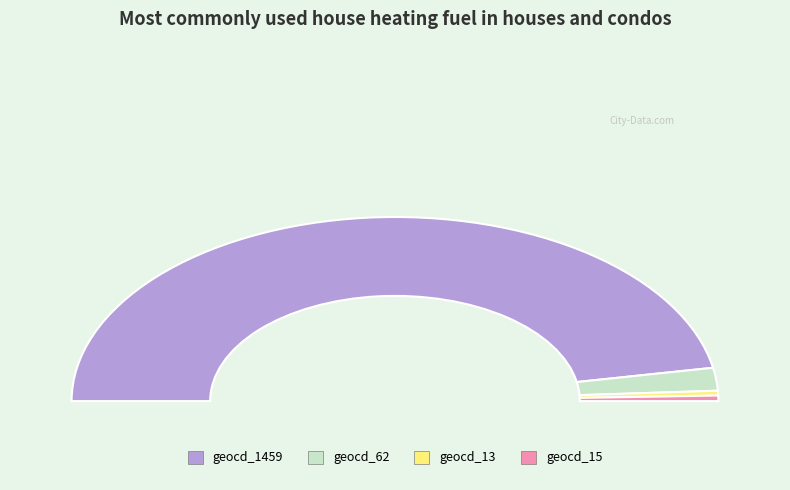

Is the sum of geocd_1459 and geocd_15 greater than half?

Yes